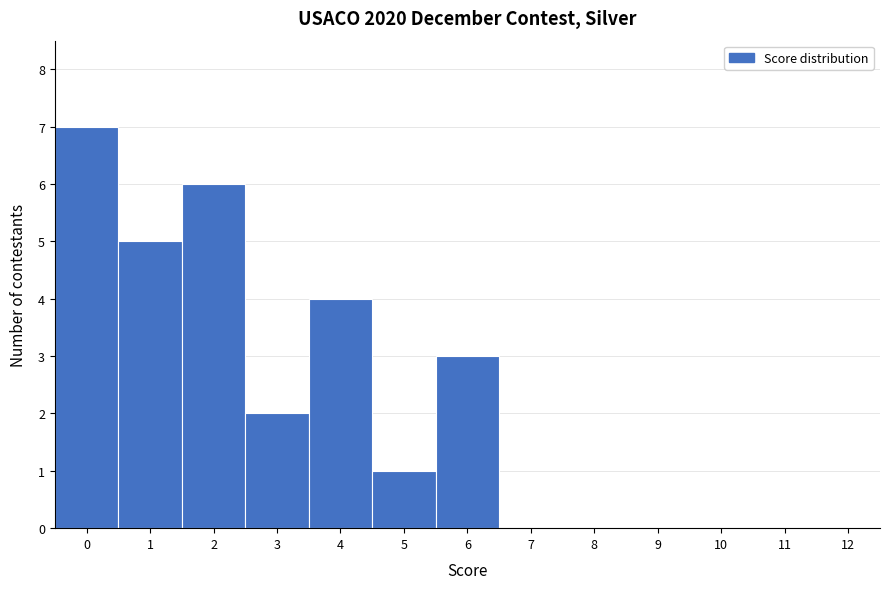

Reading left to right, transcribe this chart: for each bar, give the range it covers on the x-axis and its height. The values are not printed on the chart, so give them approximately, as read against the axis.

-0.5 to 0.5: 7
0.5 to 1.5: 5
1.5 to 2.5: 6
2.5 to 3.5: 2
3.5 to 4.5: 4
4.5 to 5.5: 1
5.5 to 6.5: 3
6.5 to 7.5: 0
7.5 to 8.5: 0
8.5 to 9.5: 0
9.5 to 10.5: 0
10.5 to 11.5: 0
11.5 to 12.5: 0